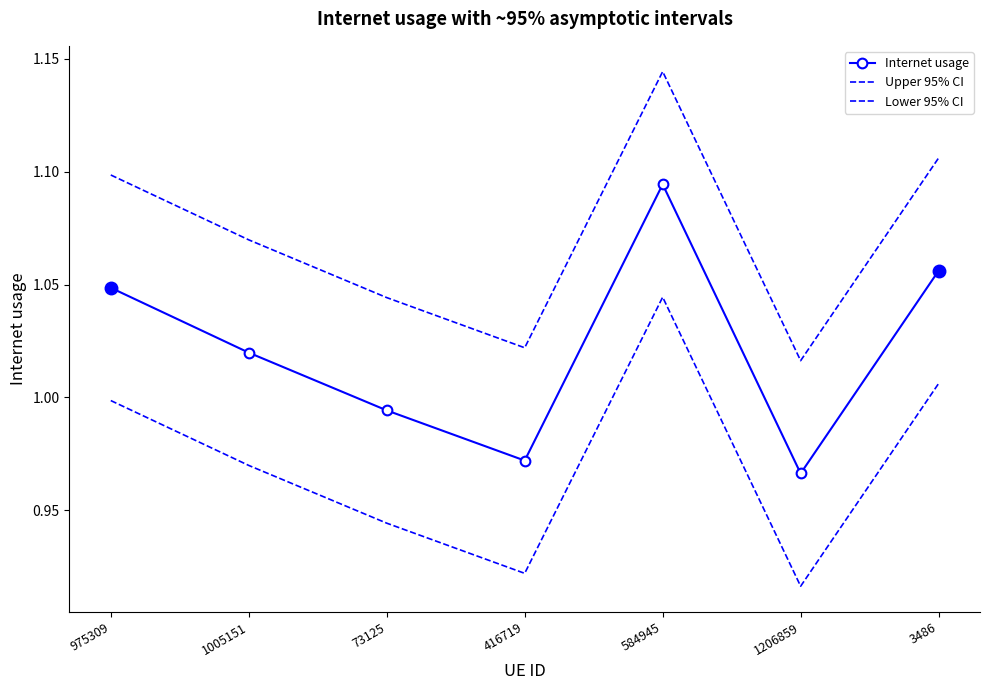

How many interior local peaks does the Internet usage series have?

1